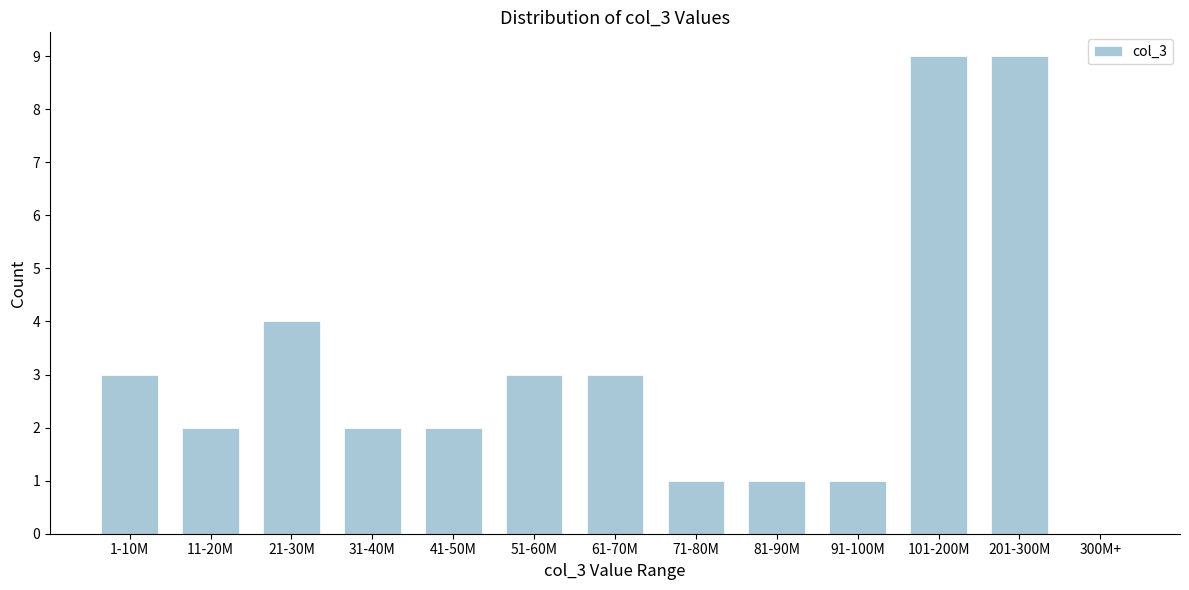

Reading left to right, transcribe all the data shown in this chart.

1-10M=3	11-20M=2	21-30M=4	31-40M=2	41-50M=2	51-60M=3	61-70M=3	71-80M=1	81-90M=1	91-100M=1	101-200M=9	201-300M=9	300M+=0